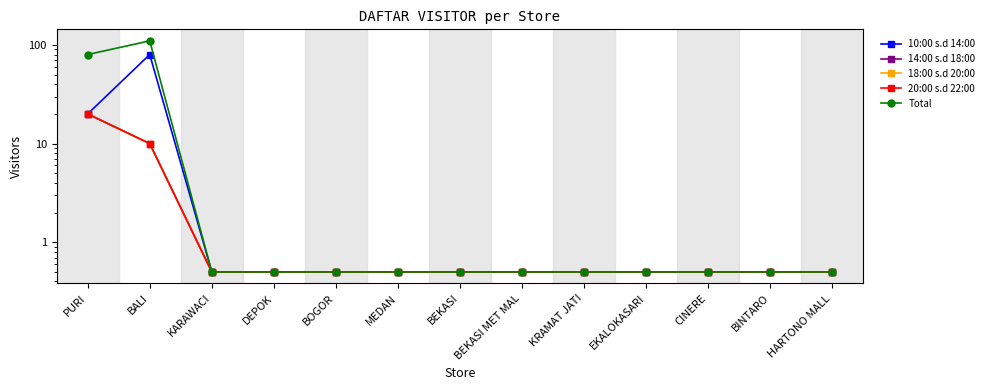

Rank the series by their maximum value, from lowest to highest.

14:00 s.d 18:00, 18:00 s.d 20:00, 20:00 s.d 22:00, 10:00 s.d 14:00, Total